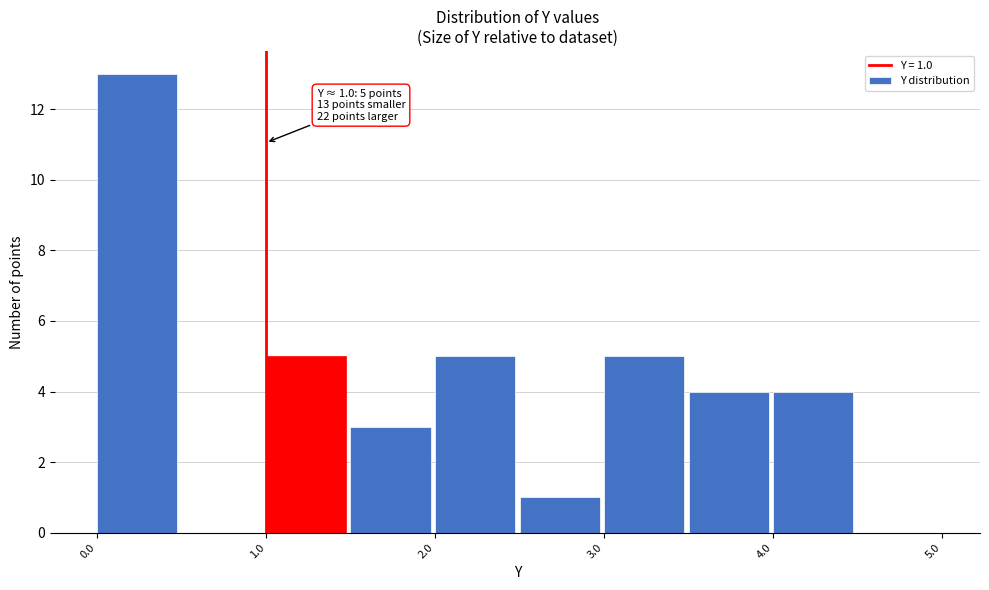

Over which range of the x-axis is the bar tallest?

0.0 to 0.5